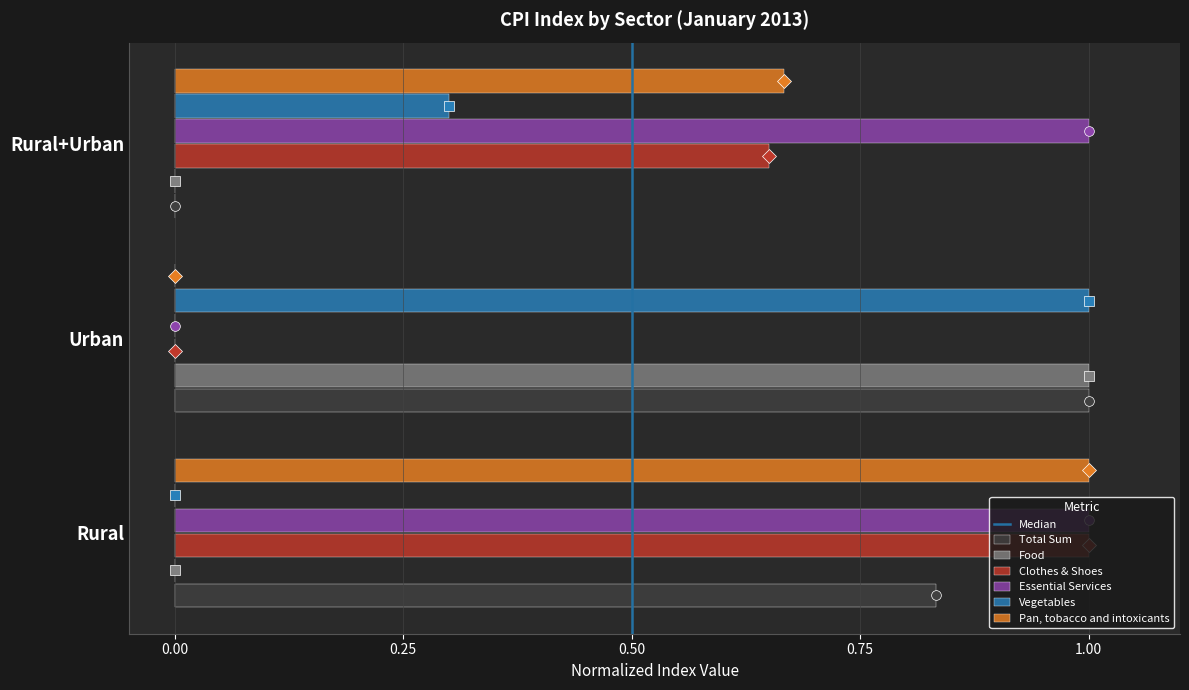

What is the total value across all series at Rural?

3.8